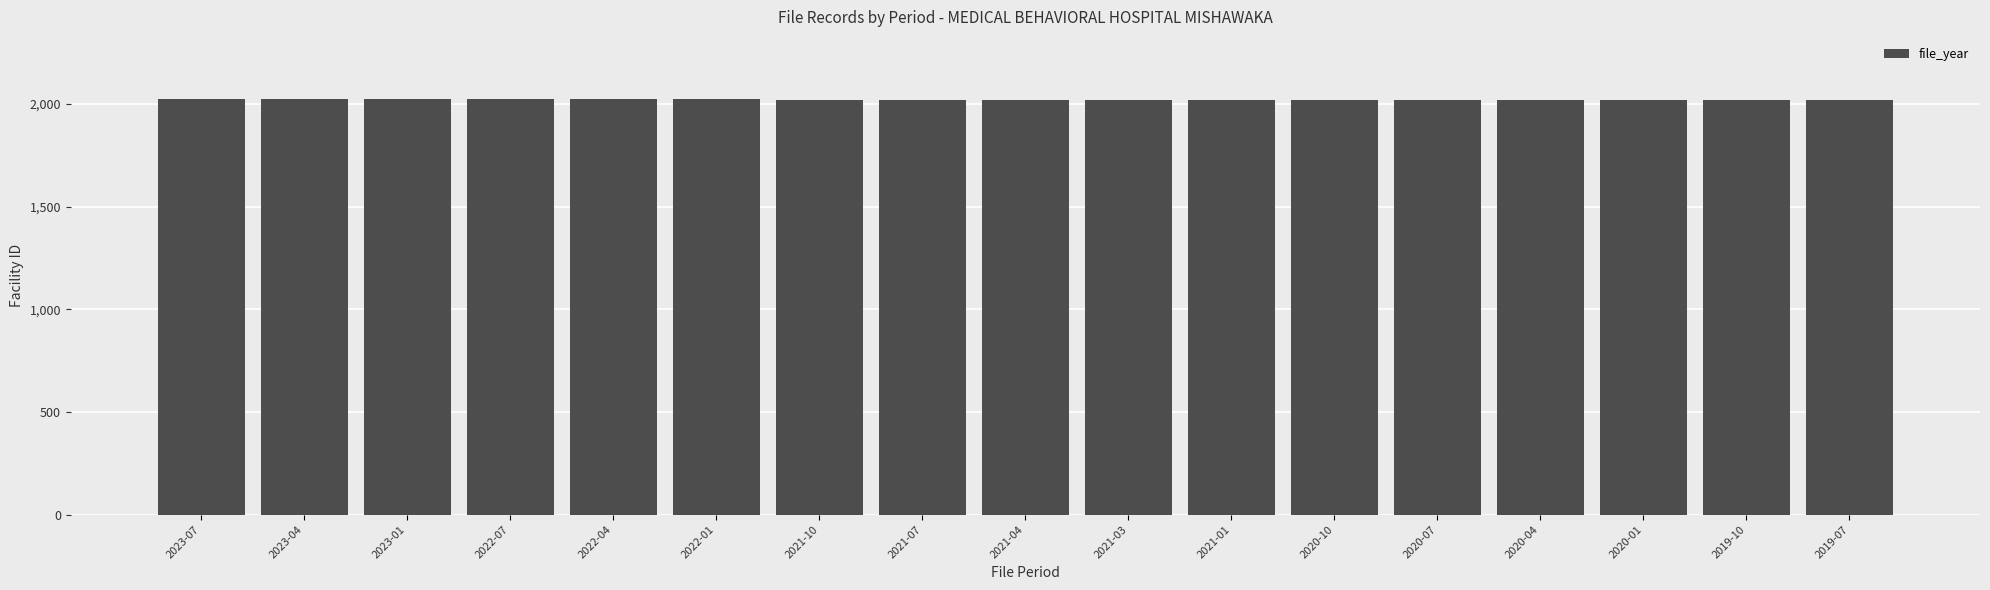

What is the maximum value shown in the chart?

2023